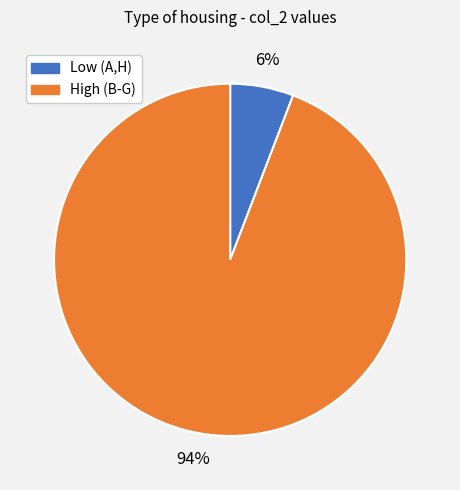

True or false: High (B-G) accounts for 94% of the total.

True